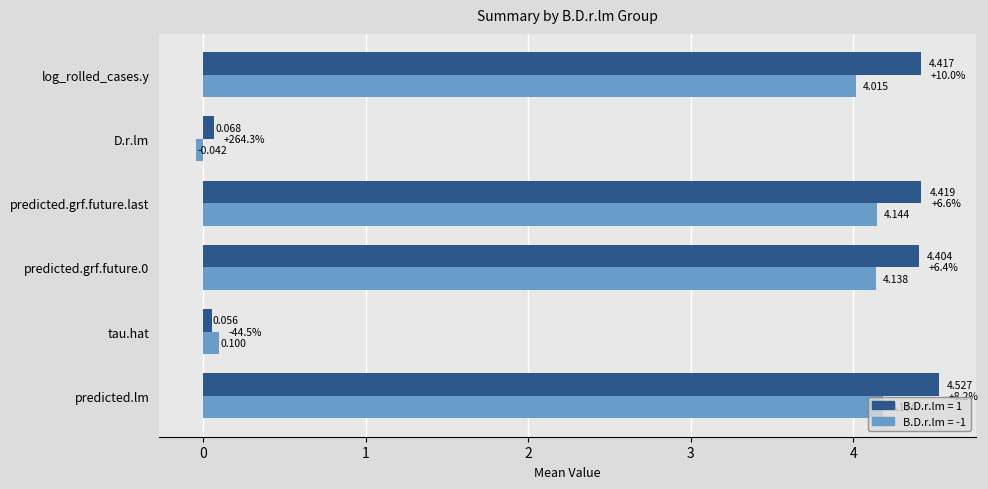

Which series has the largest total across all categories?

B.D.r.lm = 1